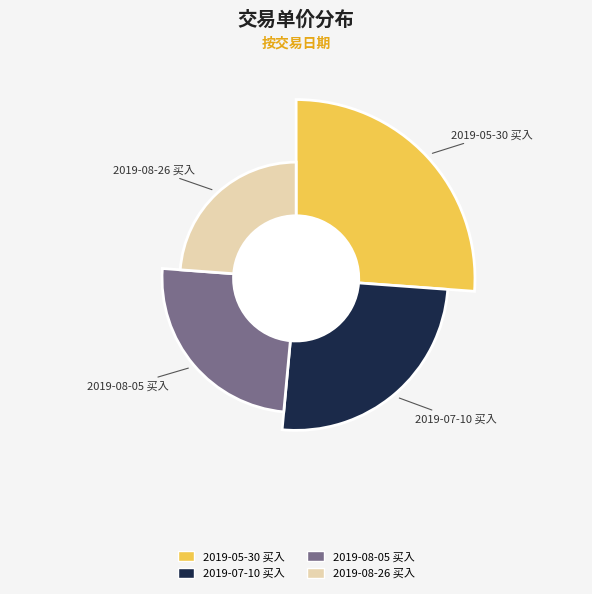

To the nearest percent, what is the average slice percentage?

25%